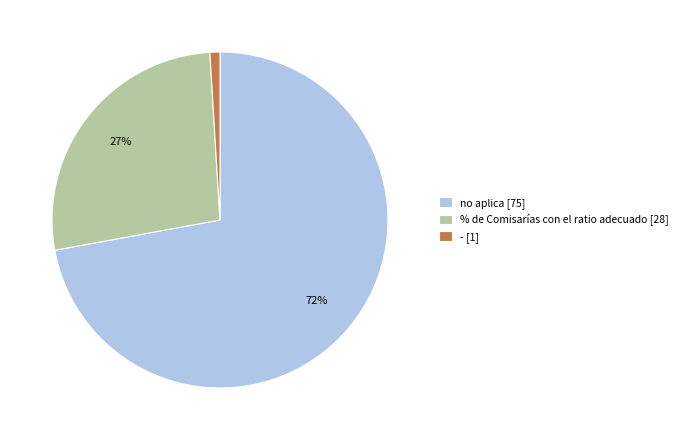

To the nearest percent, what is the difference between the no aplica [75] and % de Comisarías con el ratio adecuado [28] slice percentages?

45%